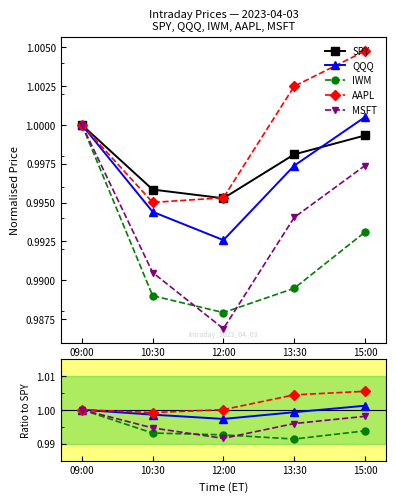

What is the label of the 5th point from the left?

15:00